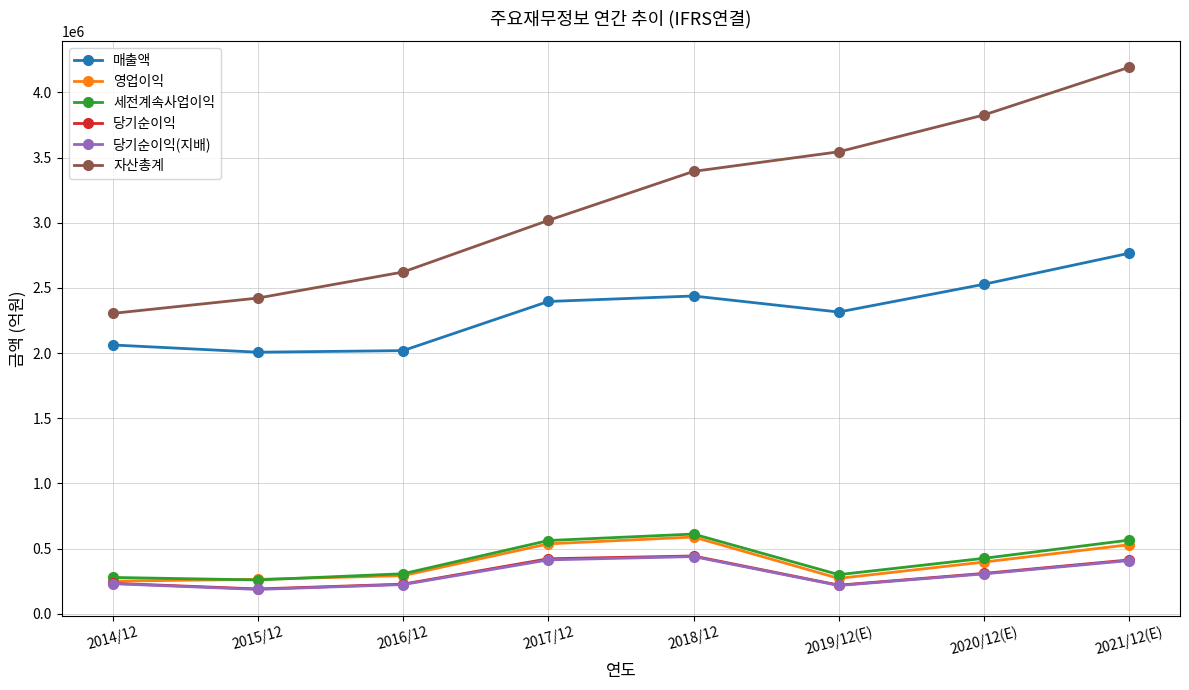

In 매출액, how many points are lower than both neighbors (excluding endpoints)?

2